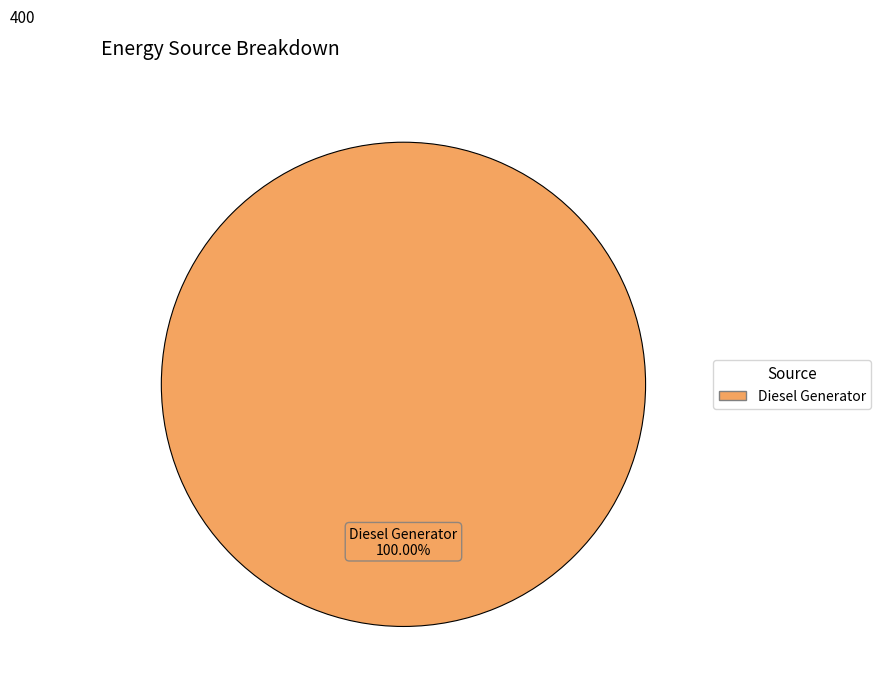

Does any single category account for the majority?

Yes